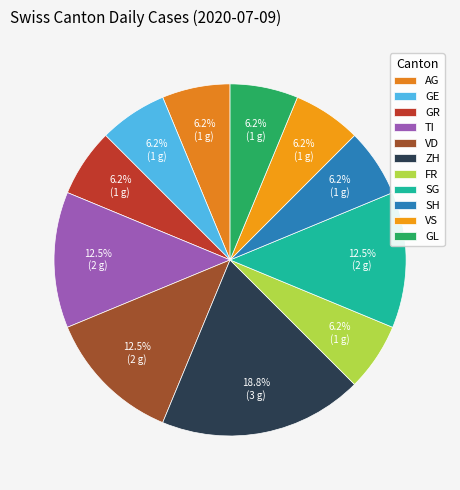

How many segments does this pie chart have?

11